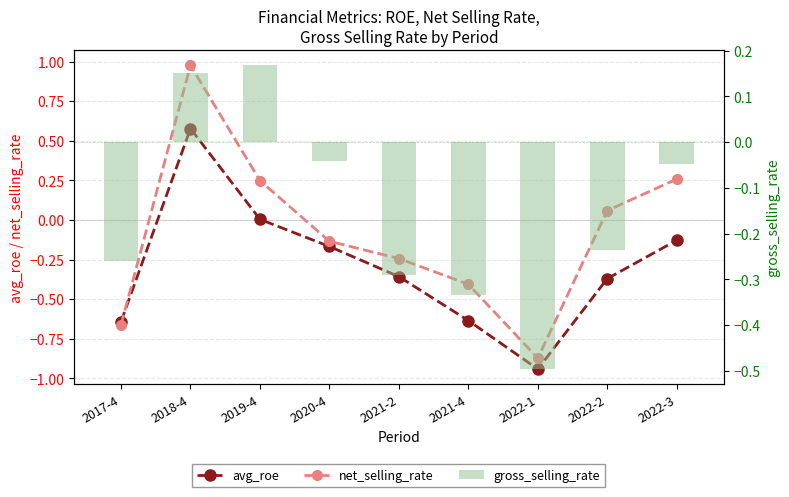

Rank the series by their maximum value, from lowest to highest.

gross_selling_rate, avg_roe, net_selling_rate